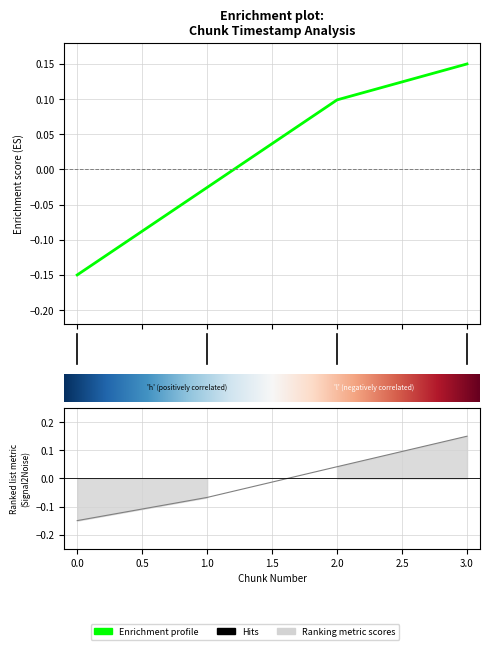

How many lines are shown in the chart?

2